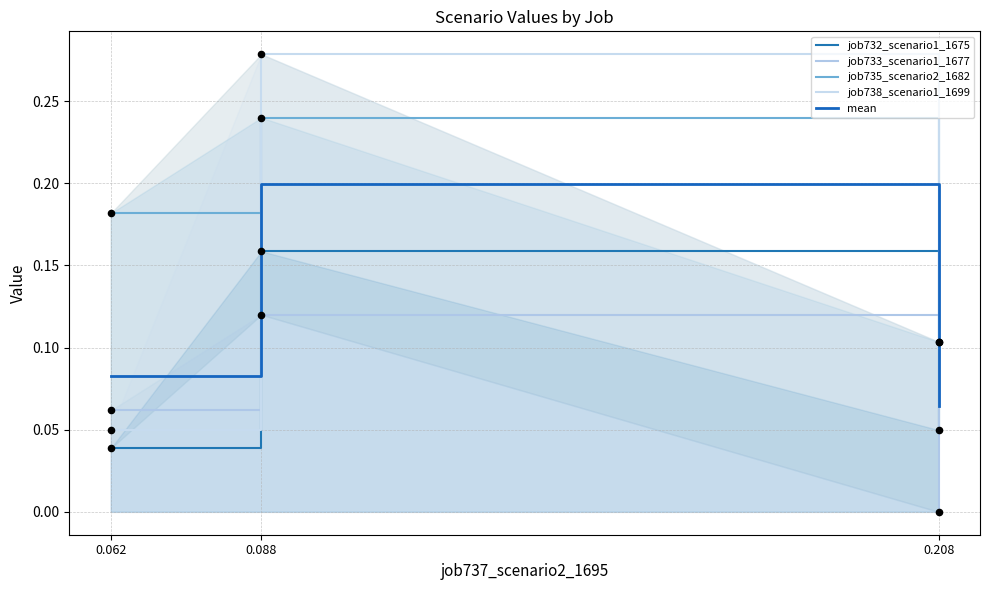

Which series has the largest Y range (max minus min)?

job738_scenario1_1699